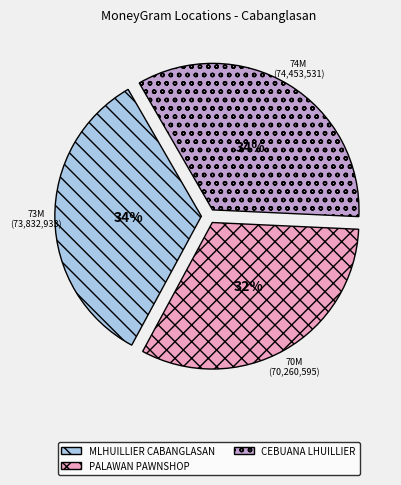

To the nearest percent, what is the difference between the largest and smallest slice percentages?

2%